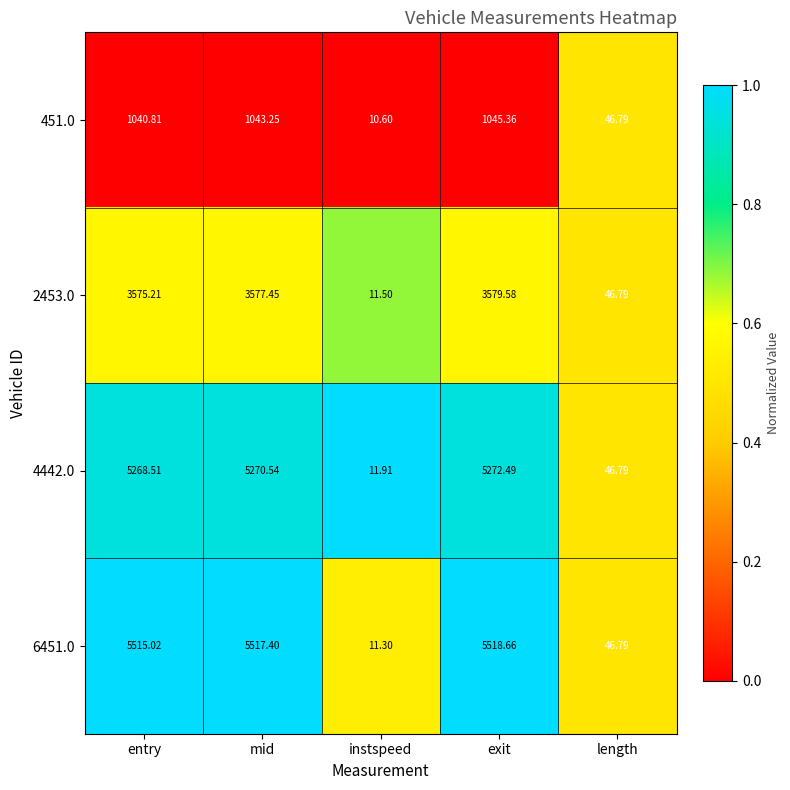

What is the total value across all series at exit?

15416.1